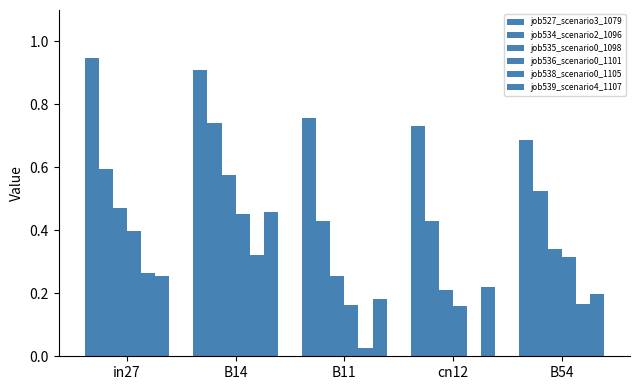

How many values in job538_scenario0_1105 are above zero?

4